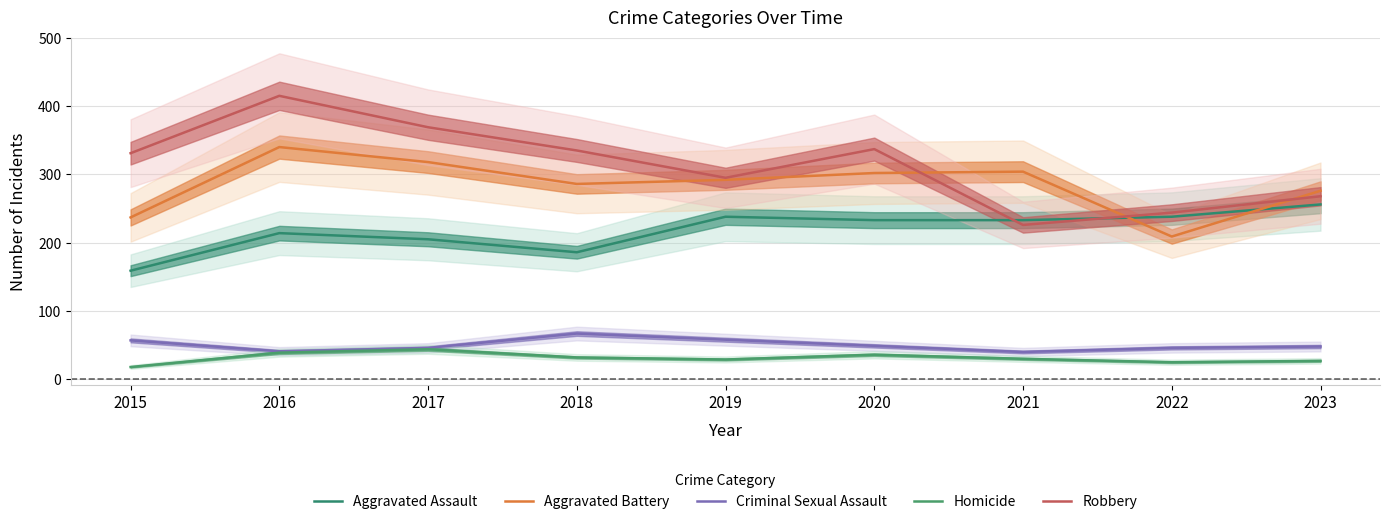

Does the chart display data point markers on the line(s)?

No